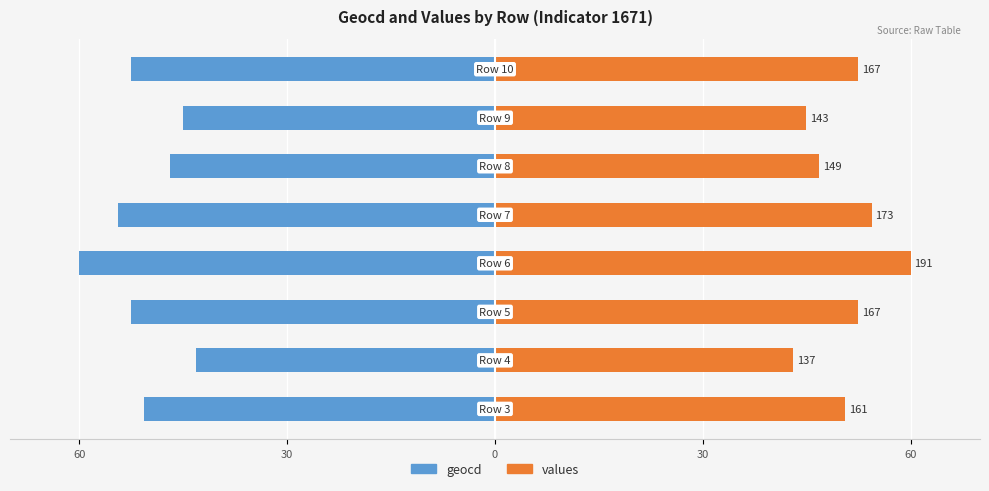

The values series shows 46.8 at 5. True or false?

True